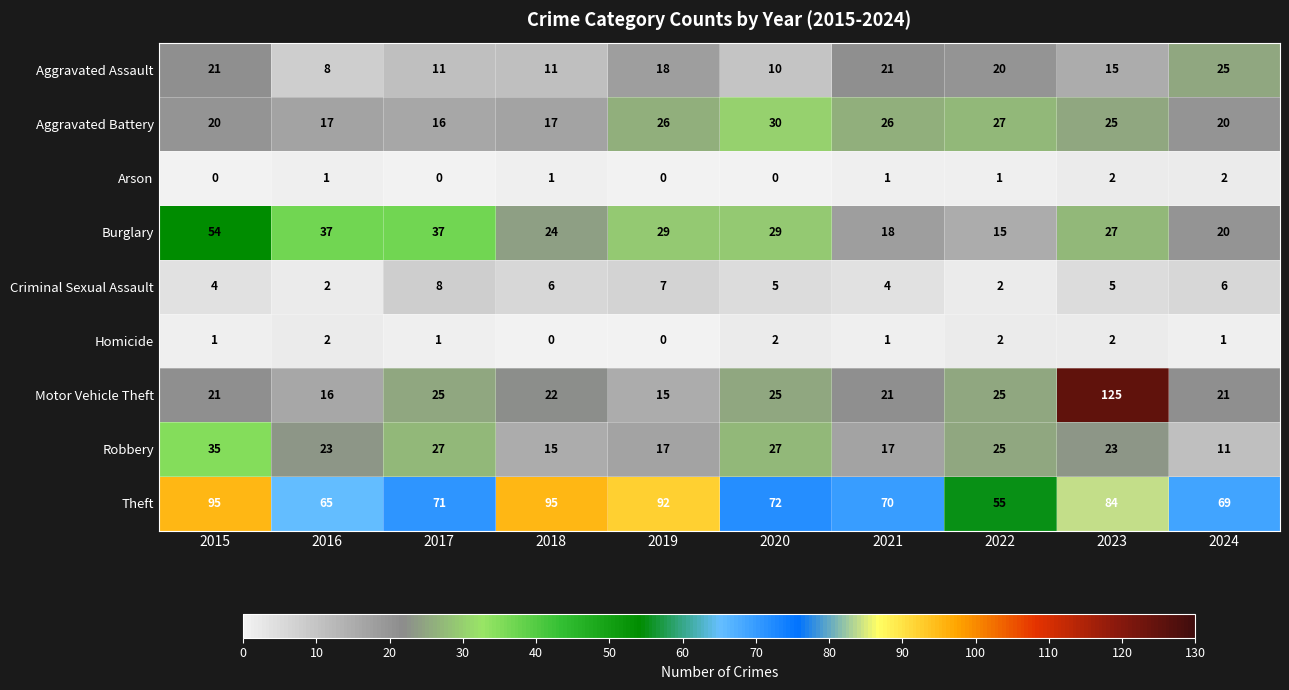

Is it true that Motor Vehicle Theft equals 22 at 2018?

True